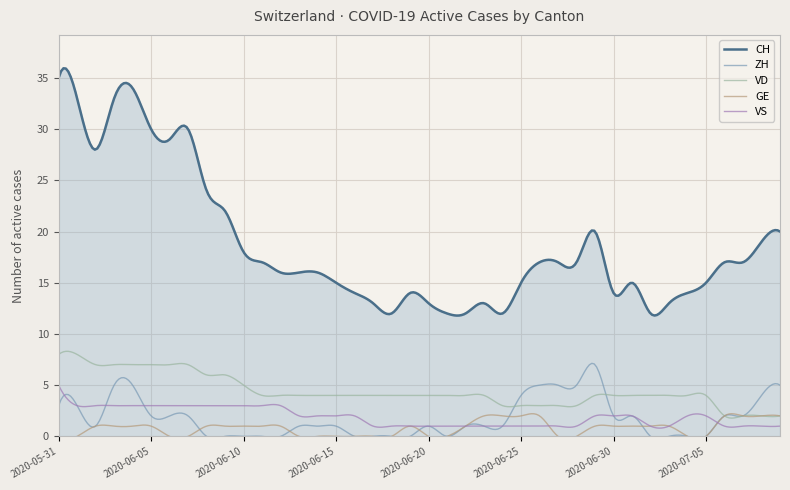

True or false: ZH and CH cross at least once.

False